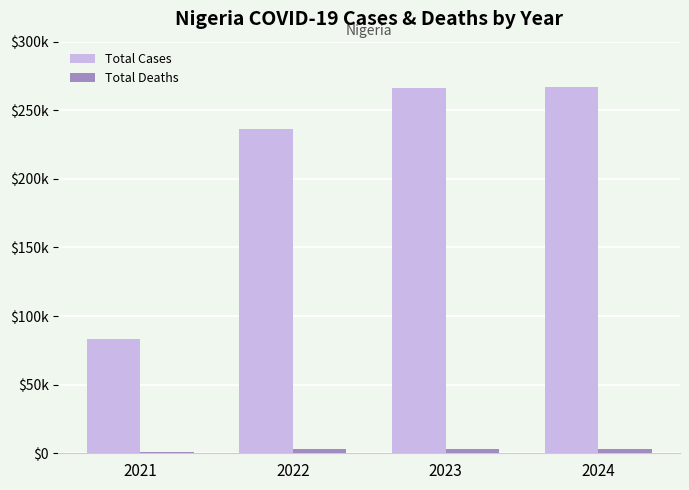

Does the chart contain any negative values?

No